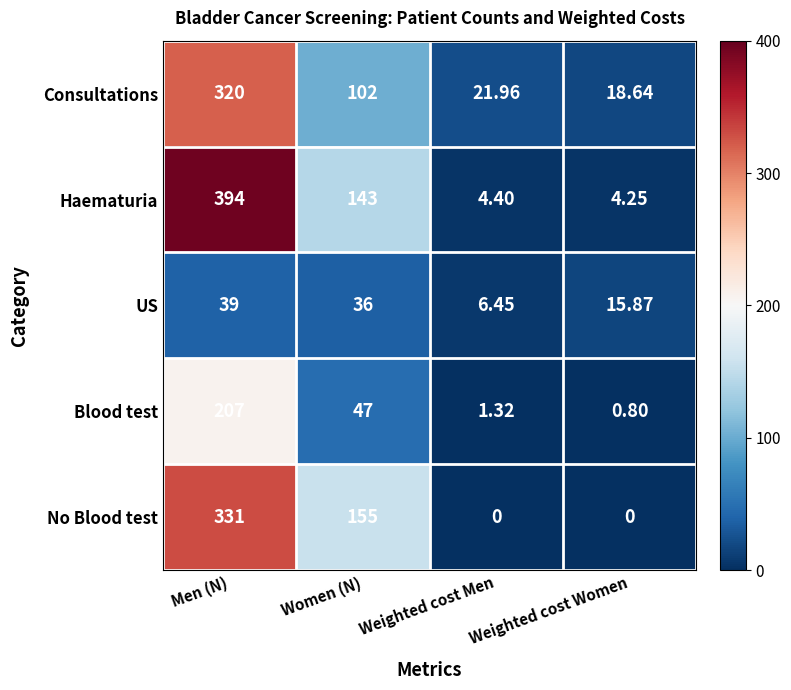

Which category has the highest value in the Blood test series?

Men (N)